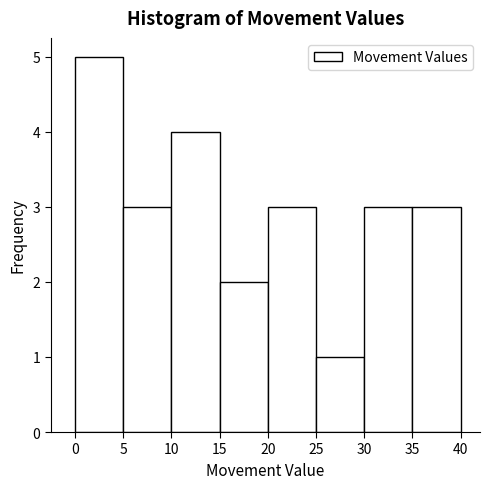

Reading left to right, list every bar in this chart as the range it spans on the x-axis followed by its height. The values are not printed on the chart, so give them approximately, as read against the axis.

0 to 5: 5
5 to 10: 3
10 to 15: 4
15 to 20: 2
20 to 25: 3
25 to 30: 1
30 to 35: 3
35 to 40: 3